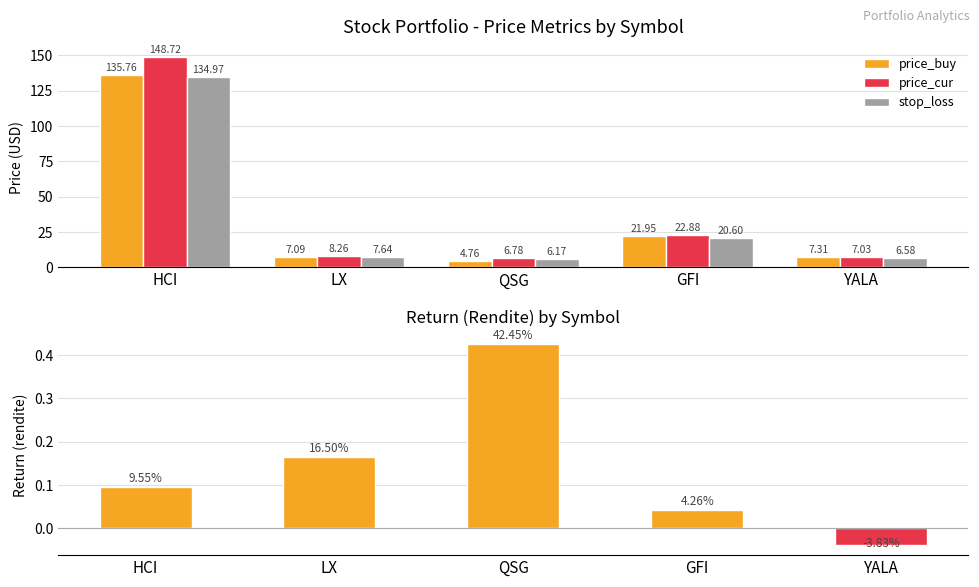

Reading left to right, what are all the values shown in this chart?

price_buy: 135.8	7.1	4.8	21.9	7.3
price_cur: 148.7	8.3	6.8	22.9	7.0
stop_loss: 135.0	7.6	6.2	20.6	6.6